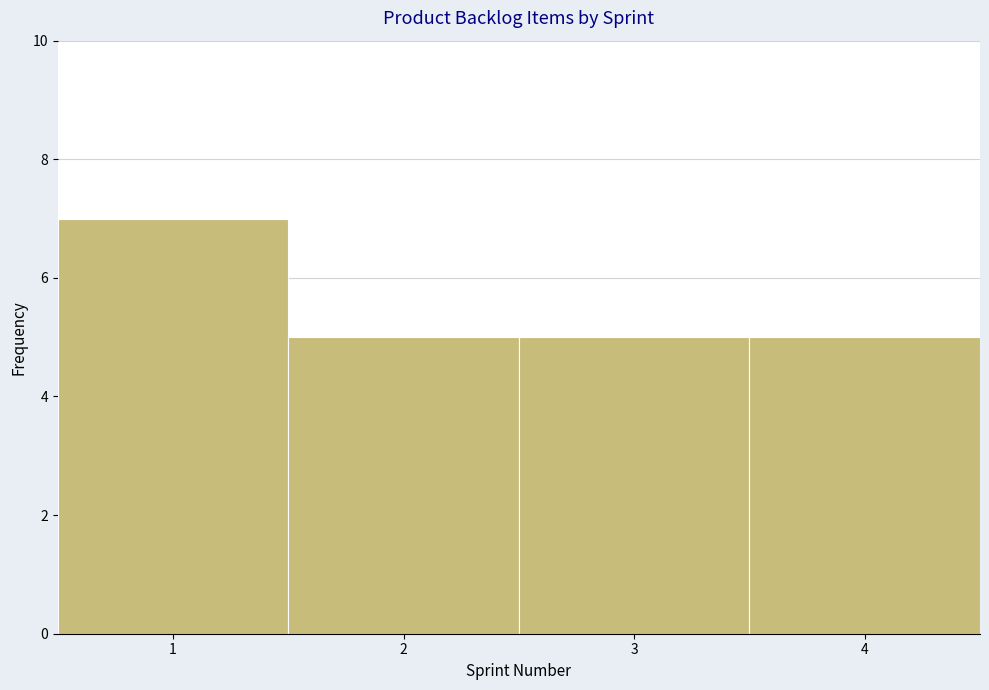

Reading left to right, list every bar in this chart as the range it spans on the x-axis followed by its height. The values are not printed on the chart, so give them approximately, as read against the axis.

0.5 to 1.5: 7
1.5 to 2.5: 5
2.5 to 3.5: 5
3.5 to 4.5: 5